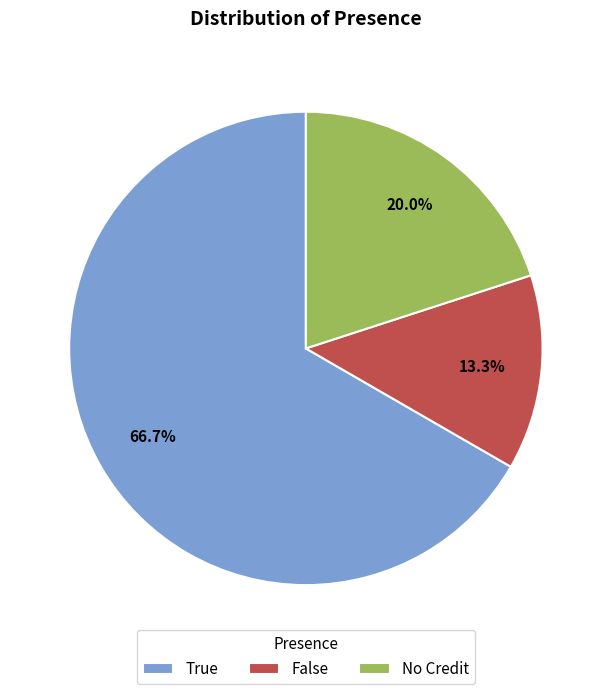

What is the majority slice?

True